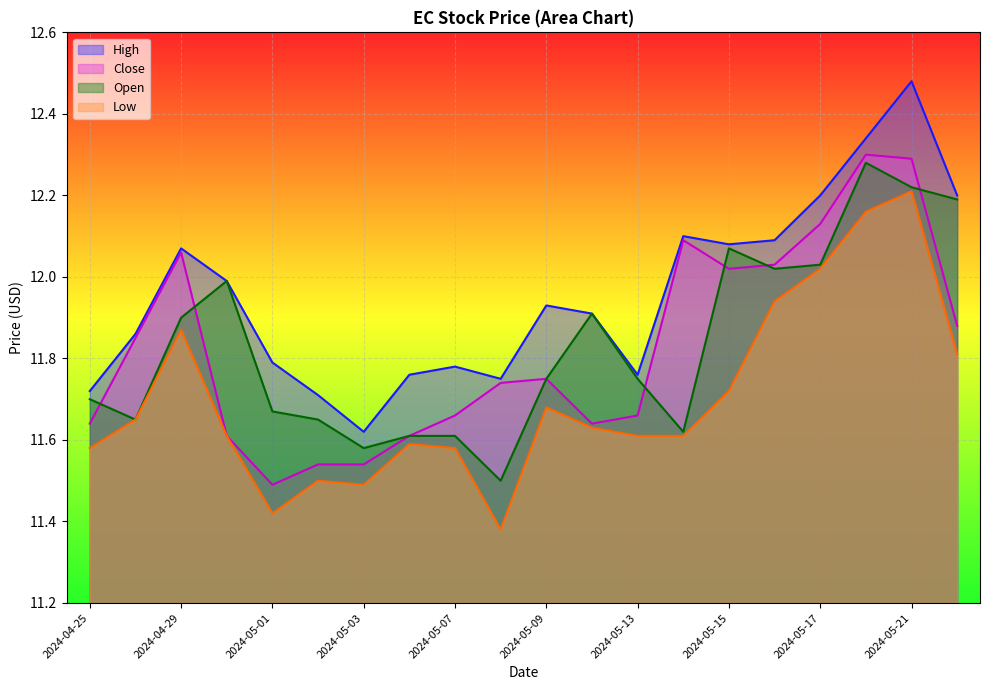

Where is Close nearest to the value 11?

2024-05-01